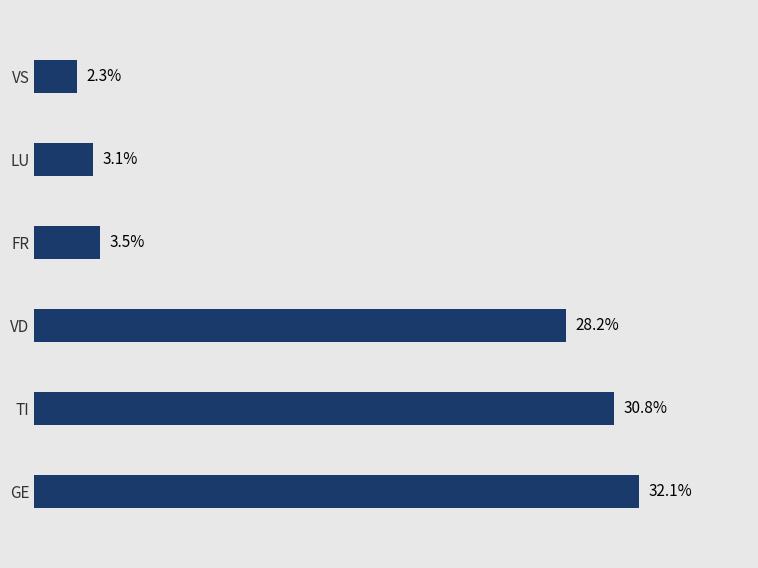

Which has a higher value, FR or TI?

TI